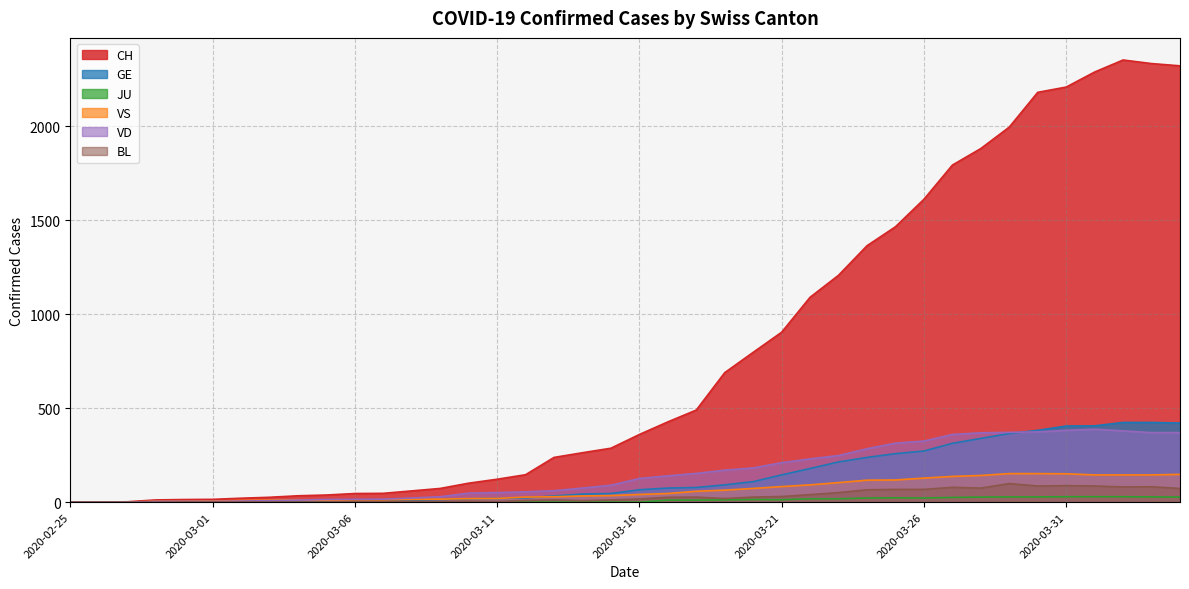

Which series has the largest range (max minus min)?

CH